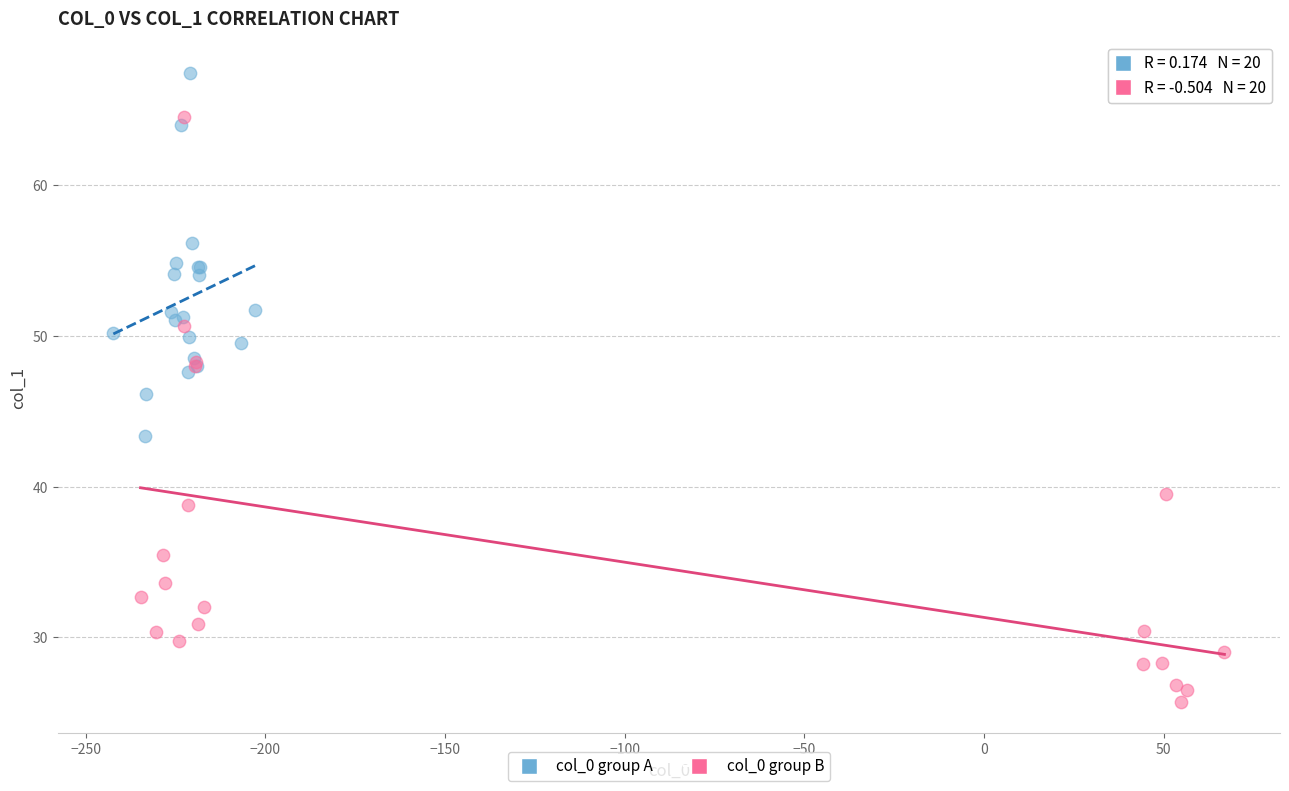

Which series has the widest spread of Y values?

col_0 group B